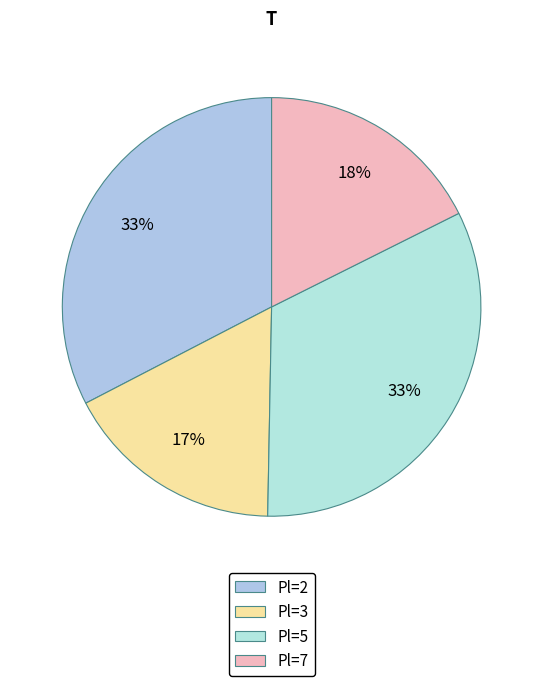

Is there a majority slice in this chart?

No